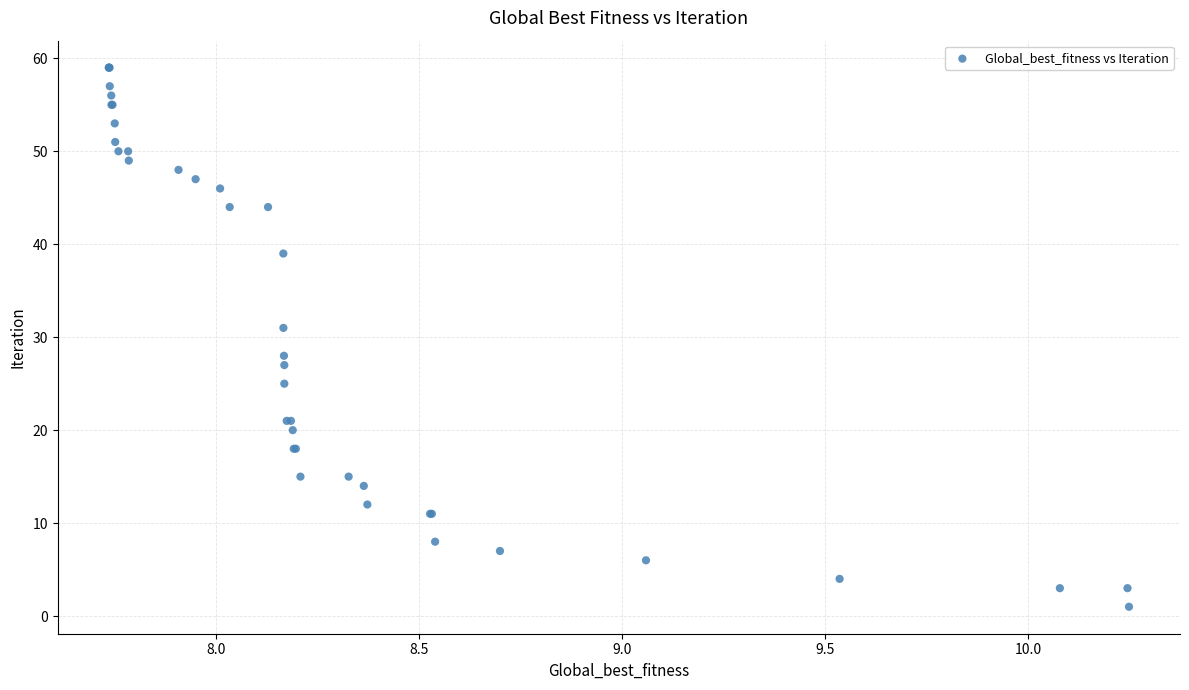

What Y value in the scatter plot is closest to 30?

31